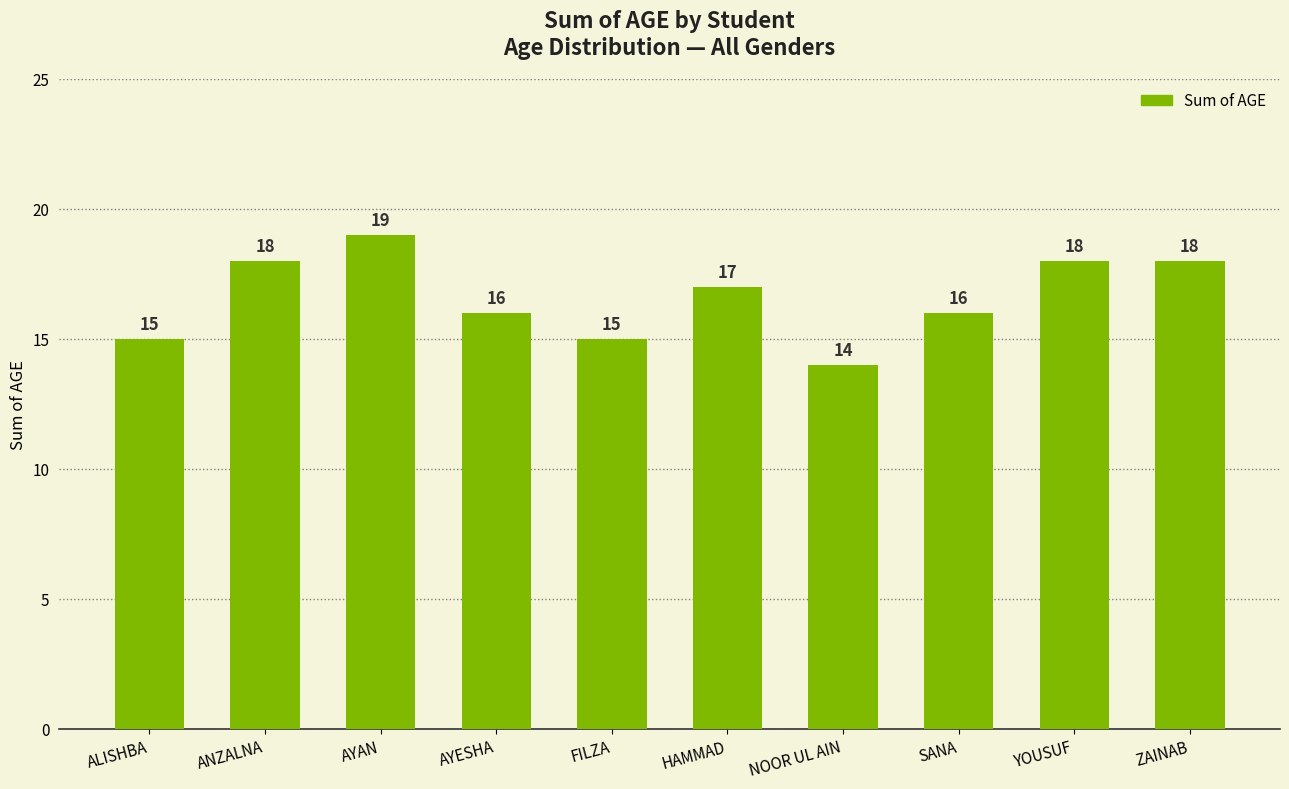

What is the minimum value shown in the chart?

14